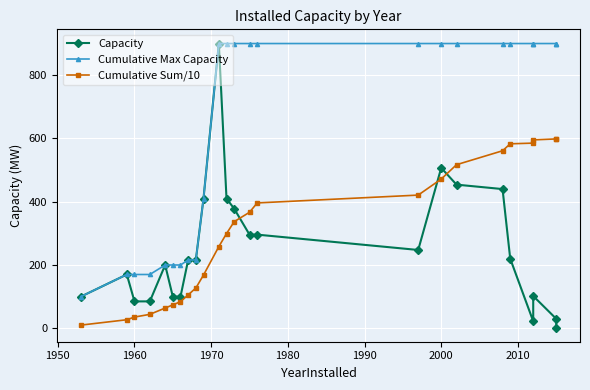

What is the difference between the second highest and minimum values in the Cumulative Sum/10 series?

588.5